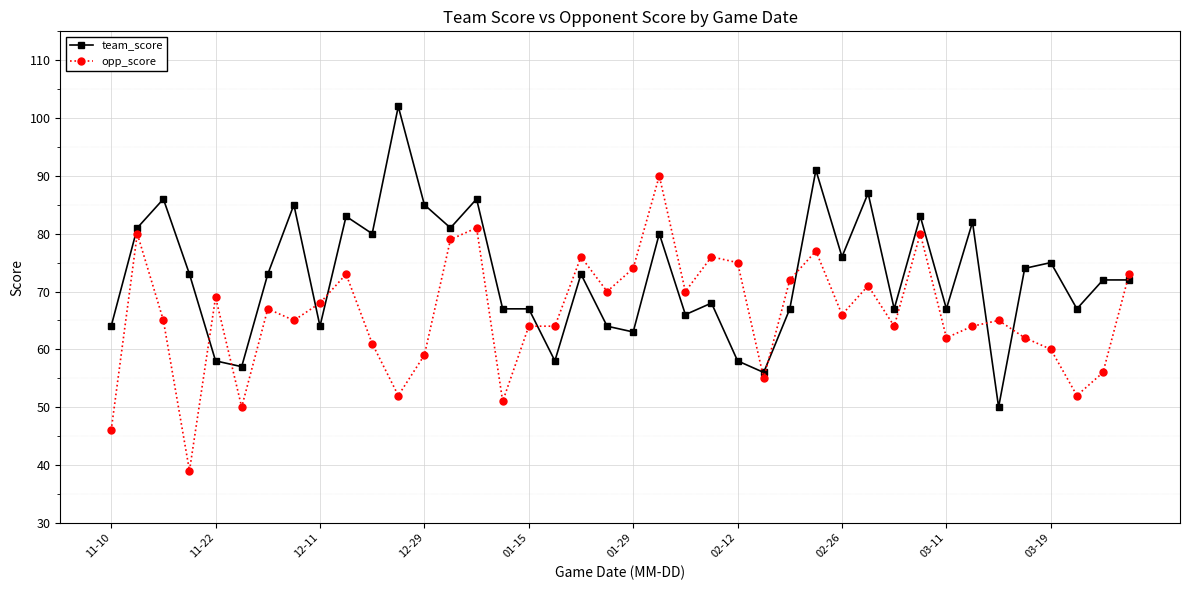

List the series in order of their overall mean, highest first.

team_score, opp_score